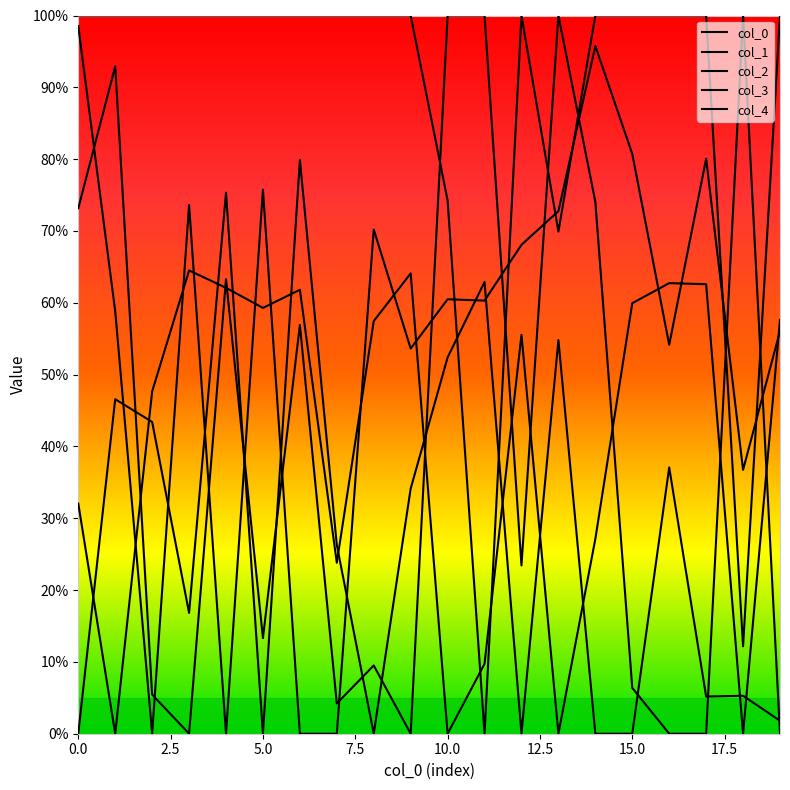

What is the average value of the col_2 series?

0.3